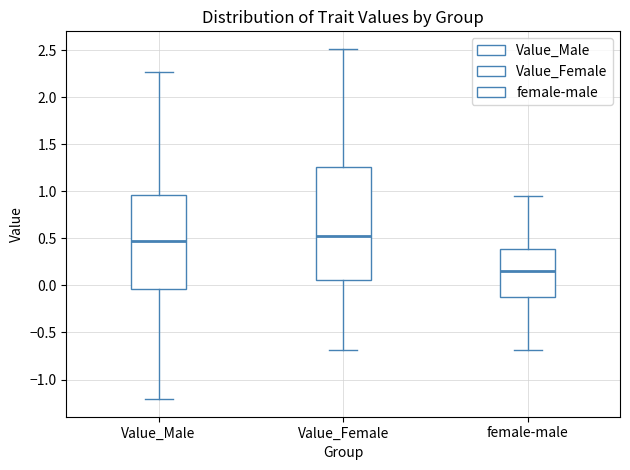

Which box has the highest median line?

Value_Female